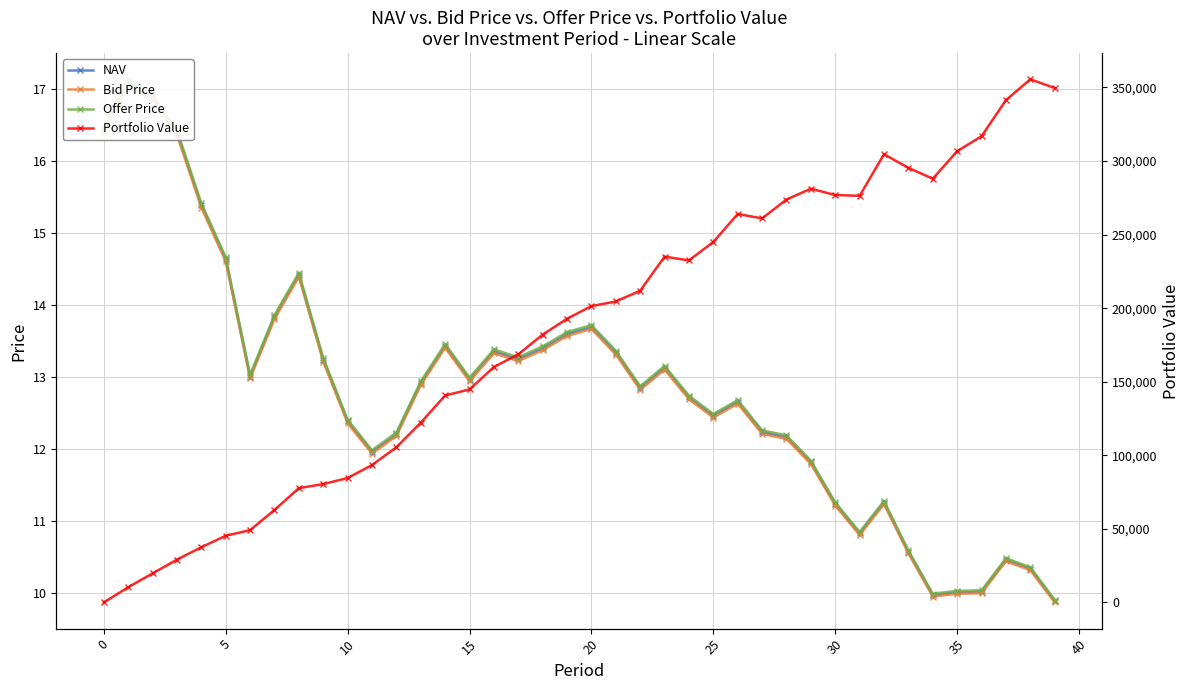

What is the label of the 28th point from the right?

12